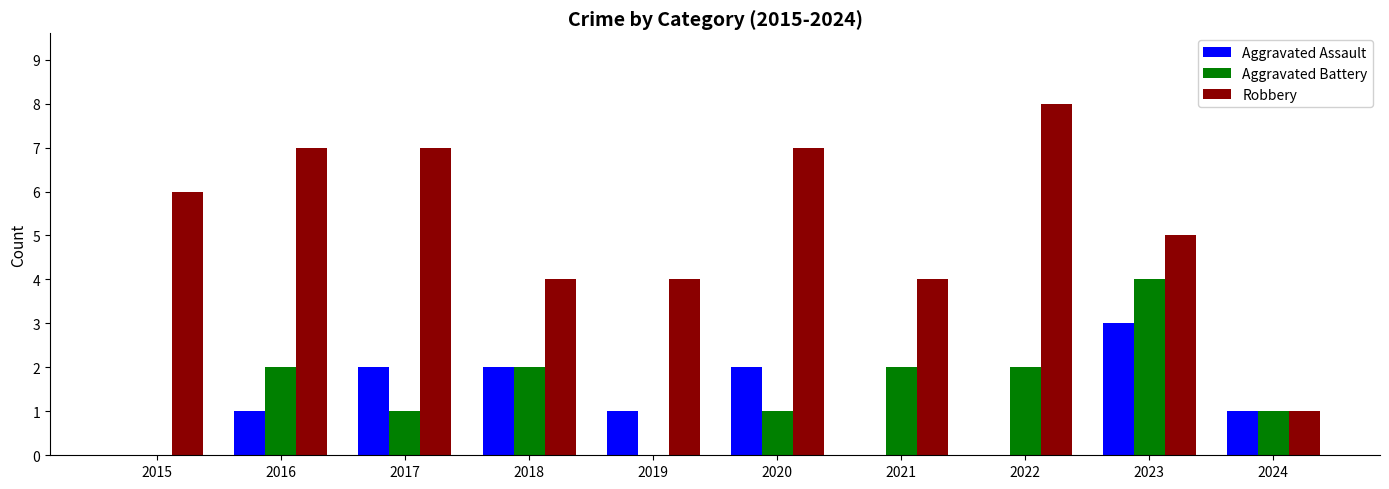

Between 2019 and 2023, which series saw the biggest shift?

Aggravated Battery